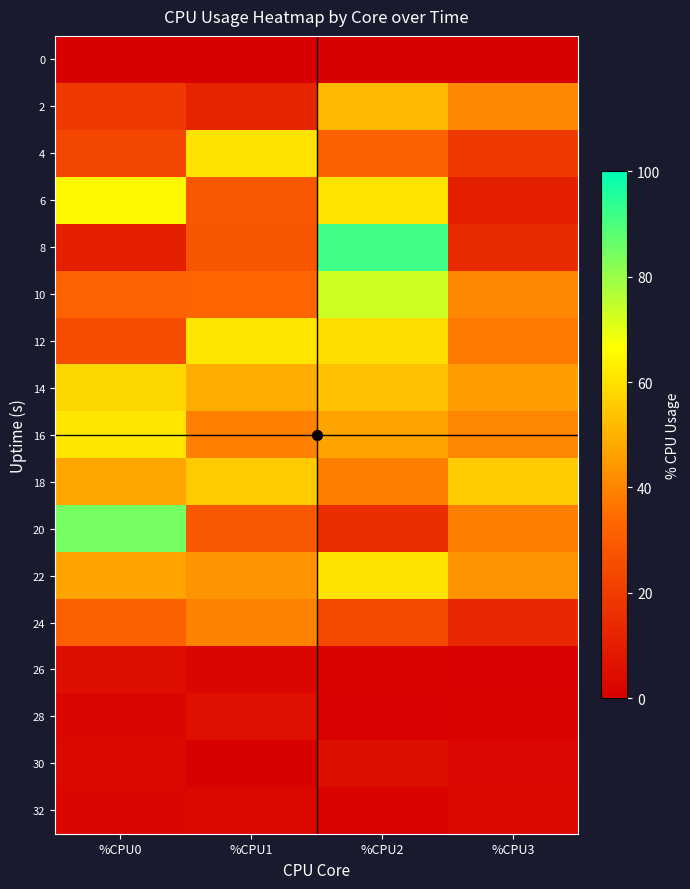

Reading left to right, list all the values displayed in this chart.

0: %CPU0=0.0	%CPU1=0.0	%CPU2=0.0	%CPU3=0.0
2: %CPU0=19.4	%CPU1=11.8	%CPU2=51.6	%CPU3=40.9
4: %CPU0=23.4	%CPU1=60.2	%CPU2=31.5	%CPU3=18.9
6: %CPU0=65.3	%CPU1=29.1	%CPU2=60.6	%CPU3=10.5
8: %CPU0=10.3	%CPU1=27.9	%CPU2=91.5	%CPU3=14.2
10: %CPU0=32.4	%CPU1=32.9	%CPU2=73.3	%CPU3=40.5
12: %CPU0=25.2	%CPU1=61.1	%CPU2=59.2	%CPU3=37.6
14: %CPU0=57.9	%CPU1=48.6	%CPU2=53.4	%CPU3=45.7
16: %CPU0=61.4	%CPU1=38.8	%CPU2=46.6	%CPU3=40.4
18: %CPU0=47.0	%CPU1=55.4	%CPU2=38.6	%CPU3=55.2
20: %CPU0=84.7	%CPU1=28.8	%CPU2=15.6	%CPU3=38.5
22: %CPU0=46.8	%CPU1=43.3	%CPU2=60.3	%CPU3=43.4
24: %CPU0=31.3	%CPU1=39.4	%CPU2=24.1	%CPU3=13.5
26: %CPU0=5.4	%CPU1=2.0	%CPU2=1.5	%CPU3=1.0
28: %CPU0=2.0	%CPU1=5.8	%CPU2=1.0	%CPU3=1.5
30: %CPU0=3.0	%CPU1=0.0	%CPU2=4.9	%CPU3=2.5
32: %CPU0=2.0	%CPU1=3.0	%CPU2=1.5	%CPU3=3.5